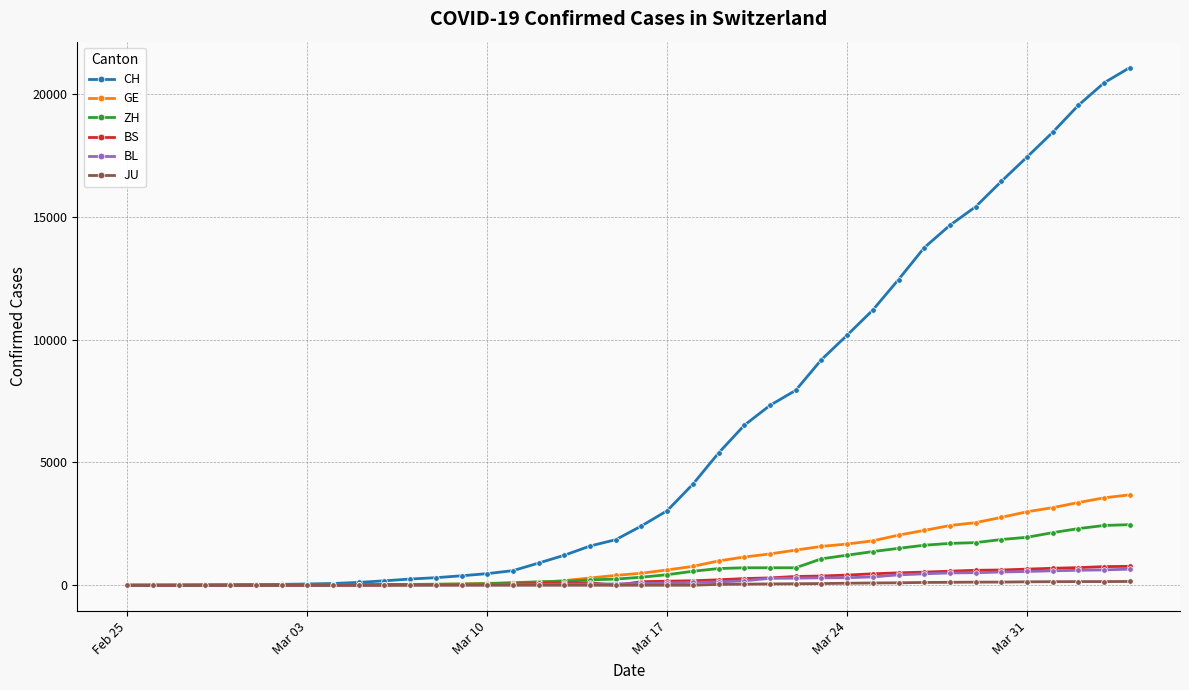

Which series has the widest spread of values?

CH